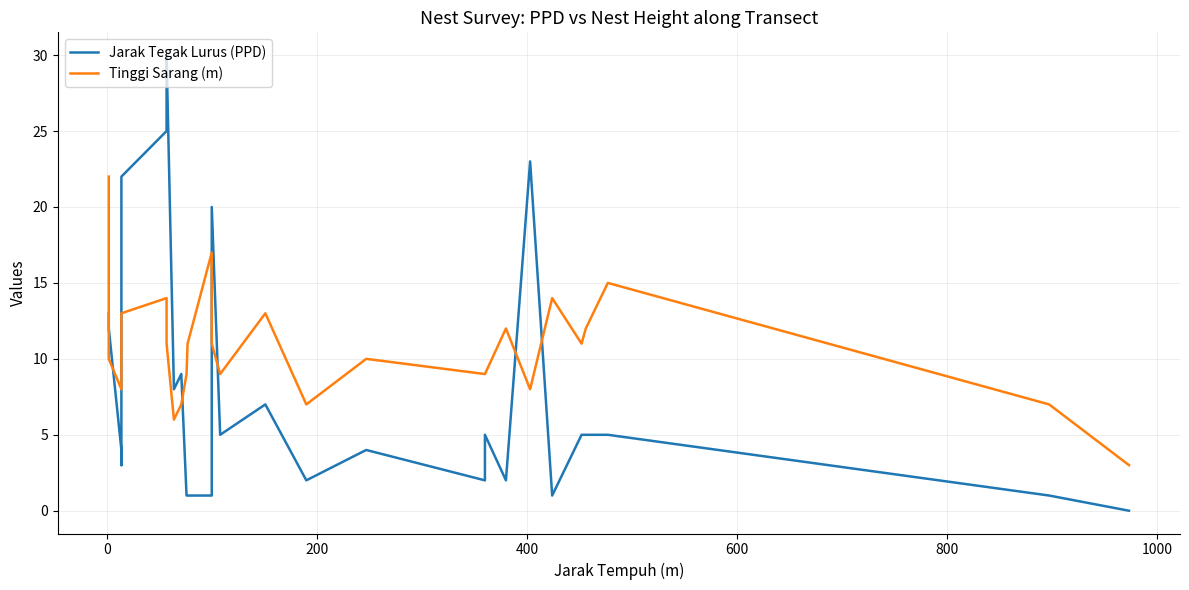

What is the value of the Jarak Tegak Lurus (PPD) point at the 4th from the left?

3